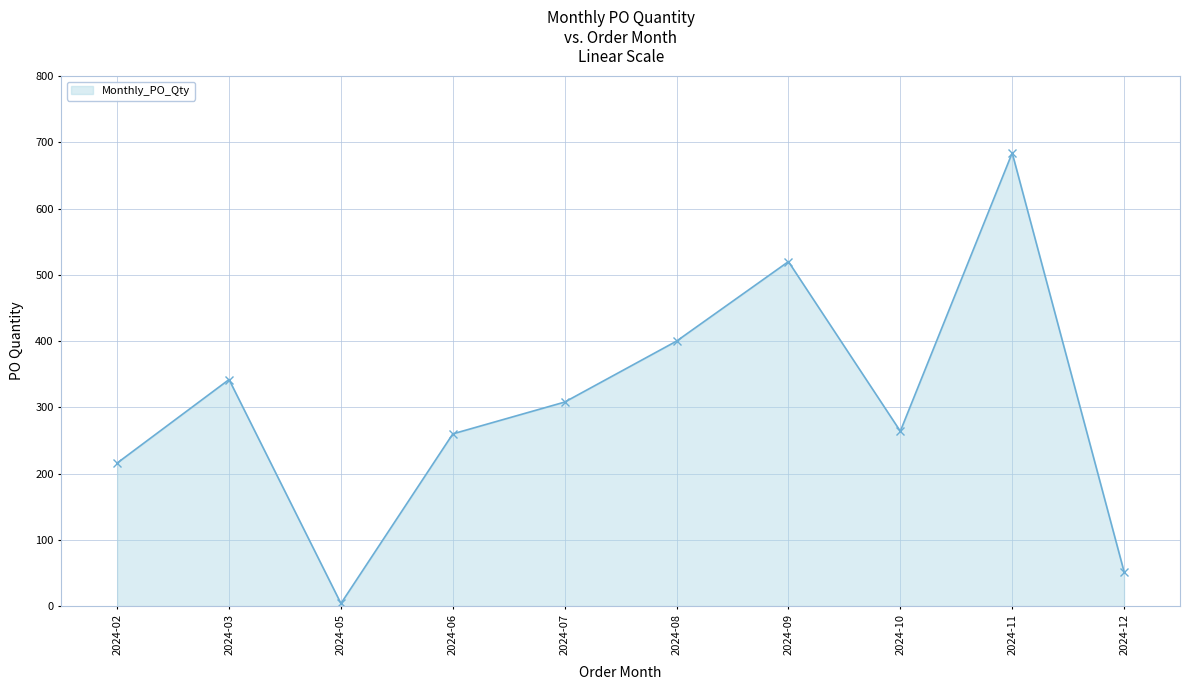

Which label corresponds to the largest value in the chart?

2024-11